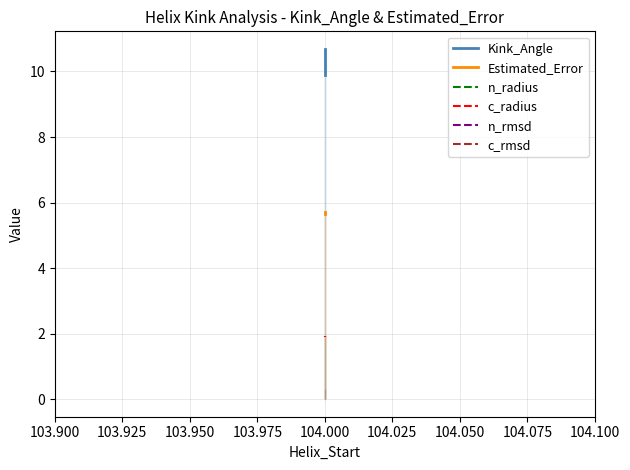

What is the average value of the n_radius series?

1.9